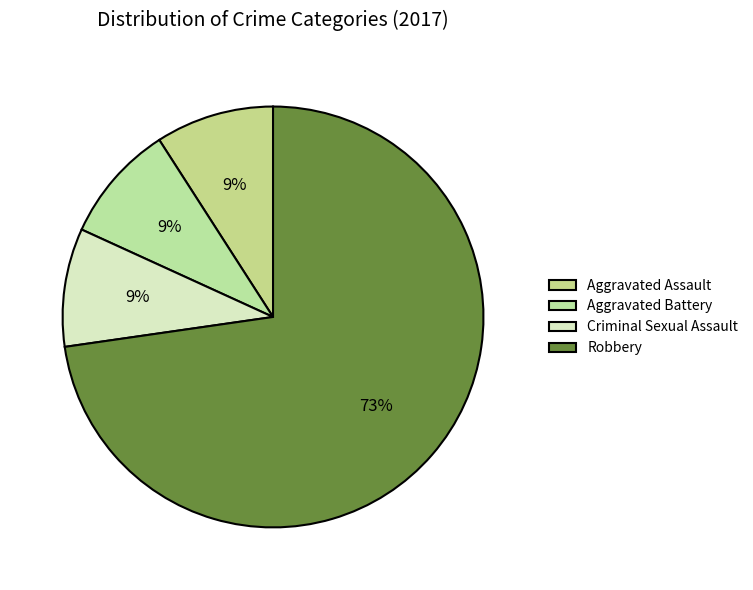

Which category accounts for the majority?

Robbery